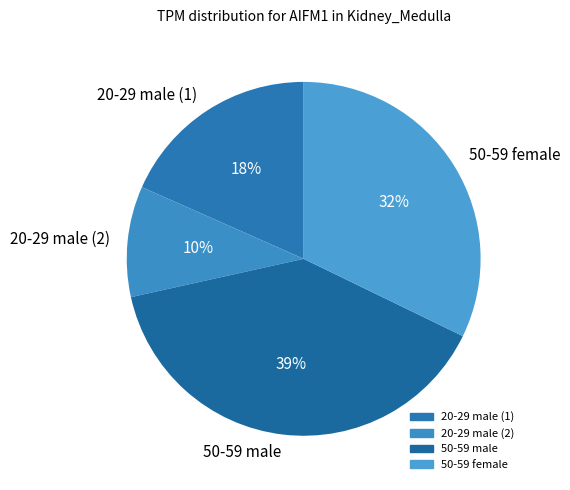

What is the ratio of the value at 50-59 female to the value at 20-29 male (2)?

3.2